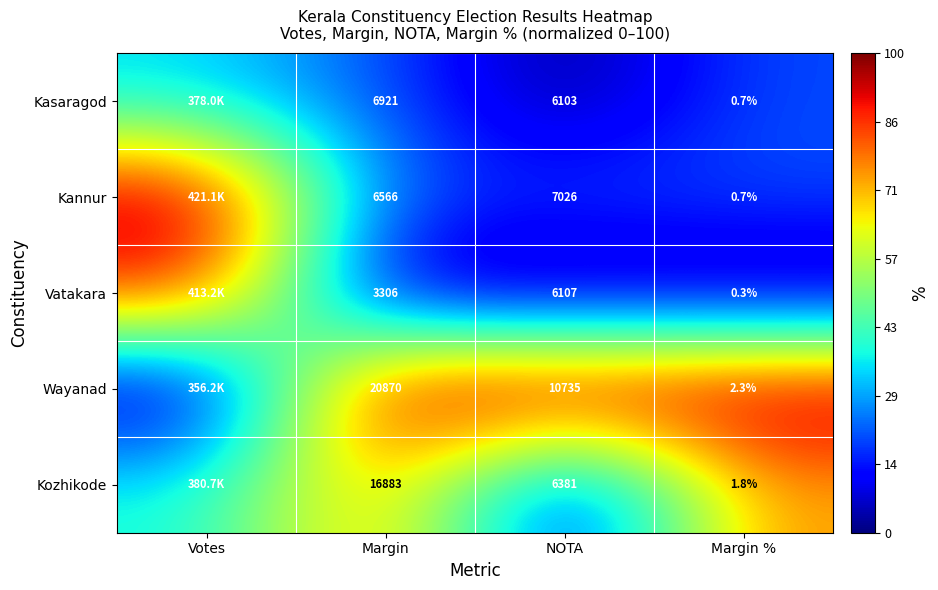

Which series changed the most between NOTA and Margin %?

Wayanad